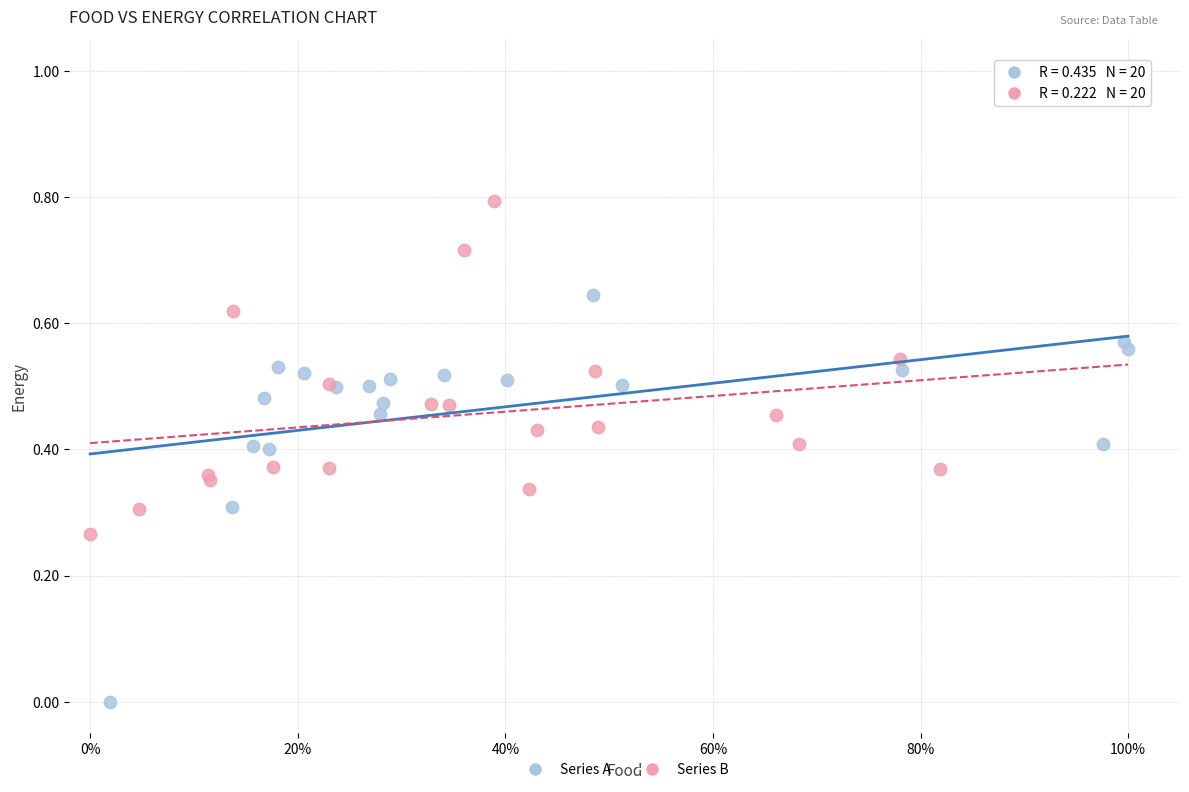

Which series reaches the maximum Y coordinate?

Series B